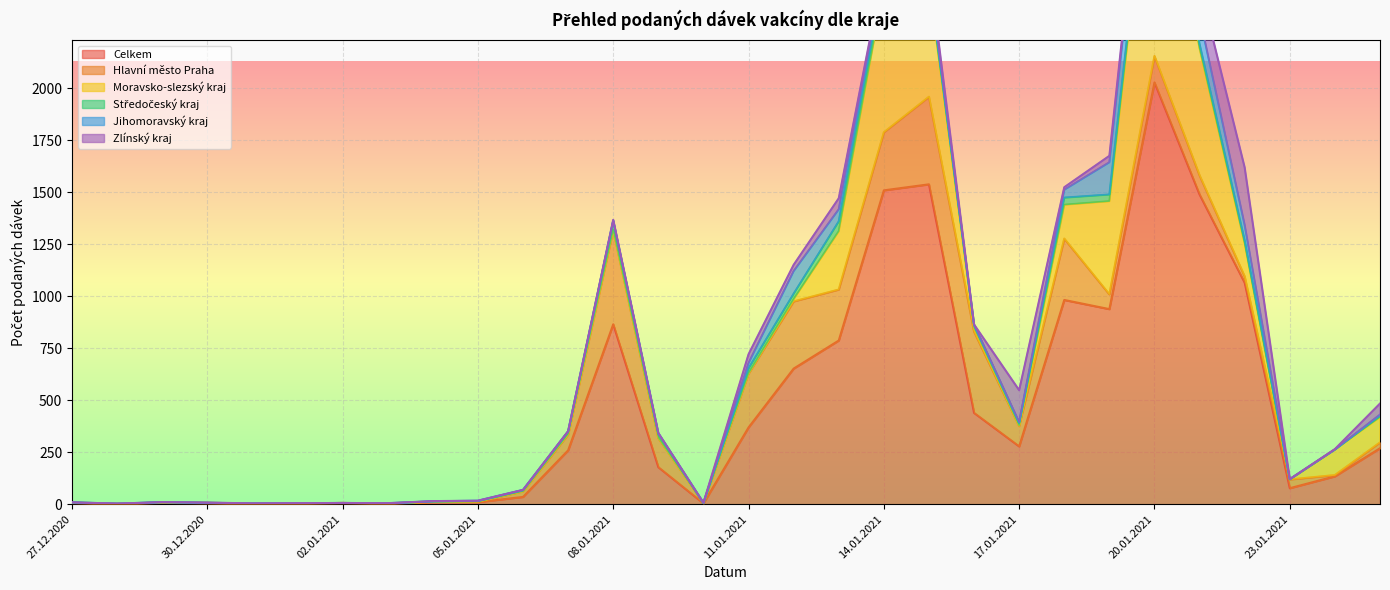

Reading left to right, list all the values displayed in this chart.

Celkem: 6	2	7	5	3	4	6	3	10	10	35	259	865	178	4	369	652	787	1509	1538	439	278	982	938	2028	1489	1065	77	134	269
Hlavní město Praha: 1	0	1	1	0	0	0	1	1	2	27	76	454	140	1	259	323	245	279	421	391	98	295	71	127	92	30	42	6	28
Moravsko-slezský kraj: 1	0	1	1	0	0	0	0	1	2	0	2	0	2	0	1	11	281	700	548	21	2	163	448	1206	611	159	0	123	122
Středočeský kraj: 1	0	1	0	0	1	0	0	2	1	5	12	42	19	0	24	26	47	46	25	12	13	34	32	41	20	14	1	0	6
Jihomoravský kraj: 0	1	0	0	1	0	0	1	0	2	2	2	4	3	2	26	109	58	31	13	0	3	38	155	252	132	74	0	0	6
Zlínský kraj: 0	0	0	1	0	0	0	0	1	0	0	0	2	0	0	42	30	53	13	49	1	154	12	31	31	153	277	1	2	53